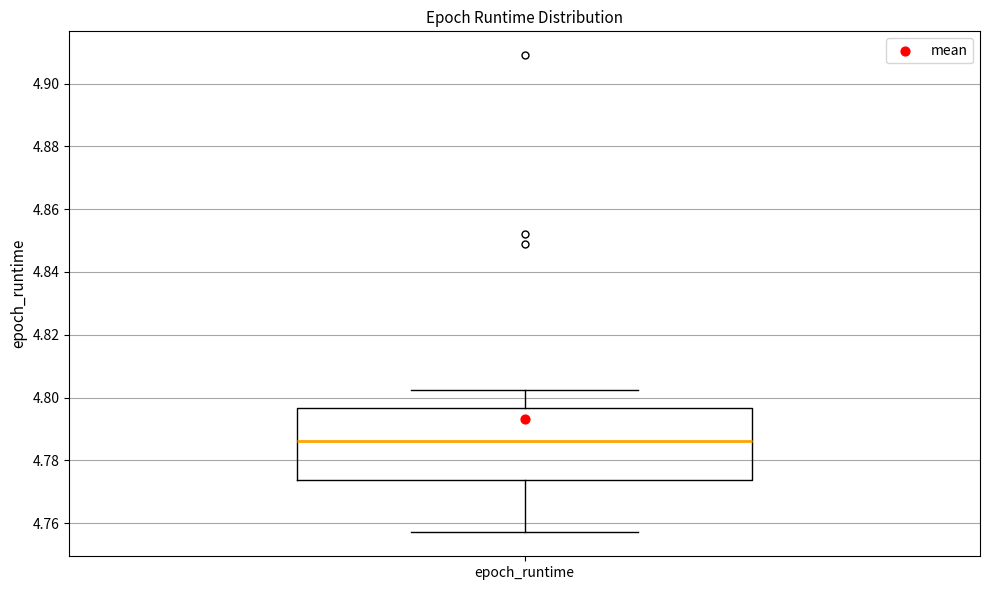

Read this box plot against the y-axis: the position of the median line, the range covered by the box, and the ends of both whiskers. The values are not printed on the chart, so give them approximately, as read against the axis.

median 4.786, box 4.774 to 4.796, whiskers 4.758 to 4.802